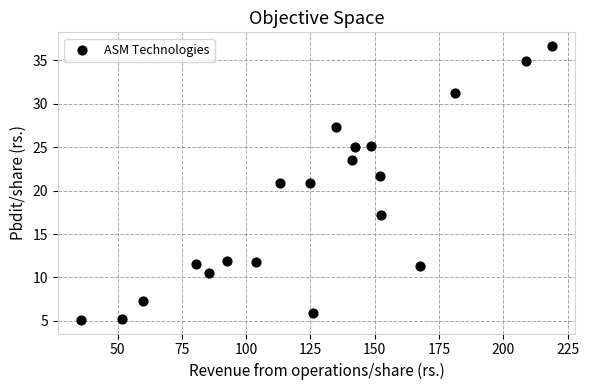

What is the range of X values (max minus min)?

182.9